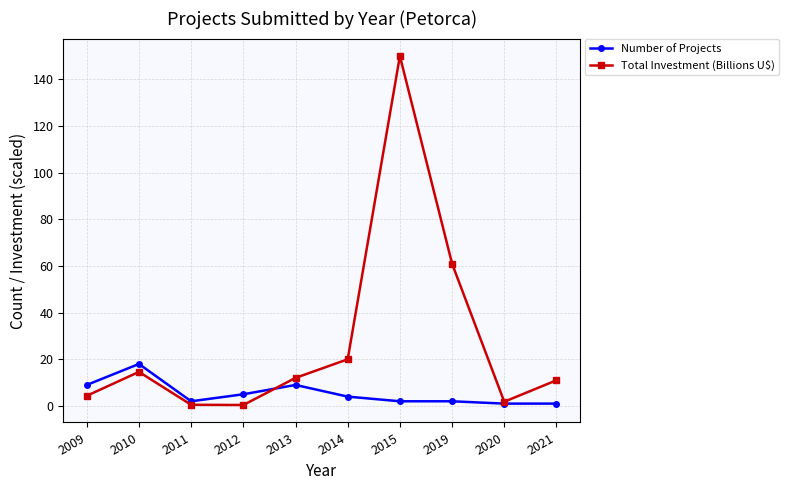

The value of Total Investment (Billions U$) at 2014 is 20.0. True or false?

True